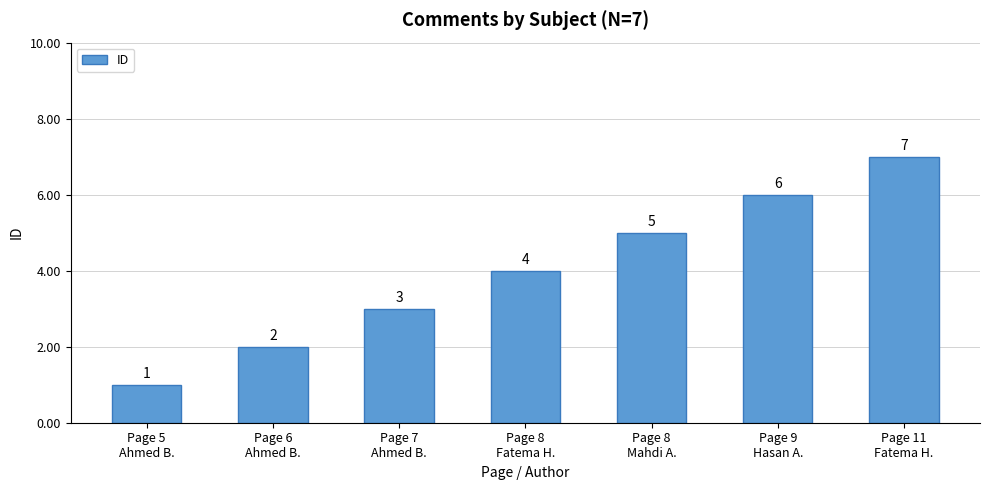

List the labels in order of value, largest first.

Page 11
Fatema H., Page 9
Hasan A., Page 8
Mahdi A., Page 8
Fatema H., Page 7
Ahmed B., Page 6
Ahmed B., Page 5
Ahmed B.